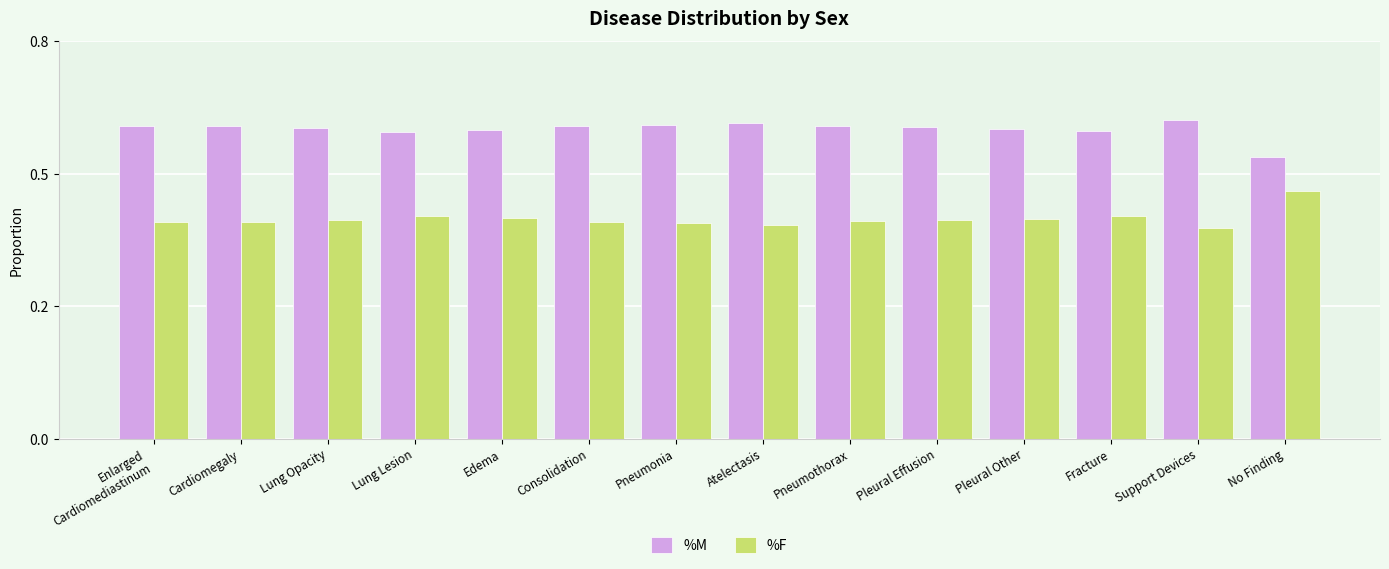

Does the chart contain any negative values?

No